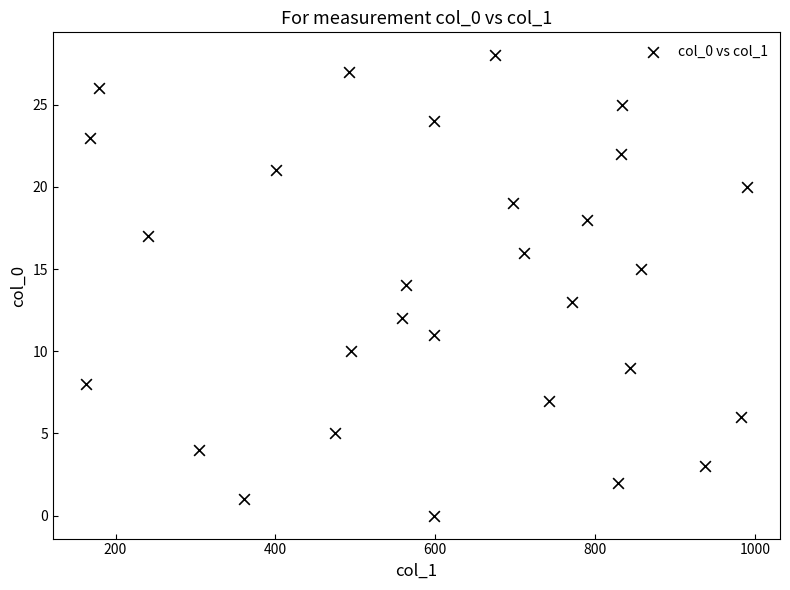

What is the range of Y values (max minus min)?

28